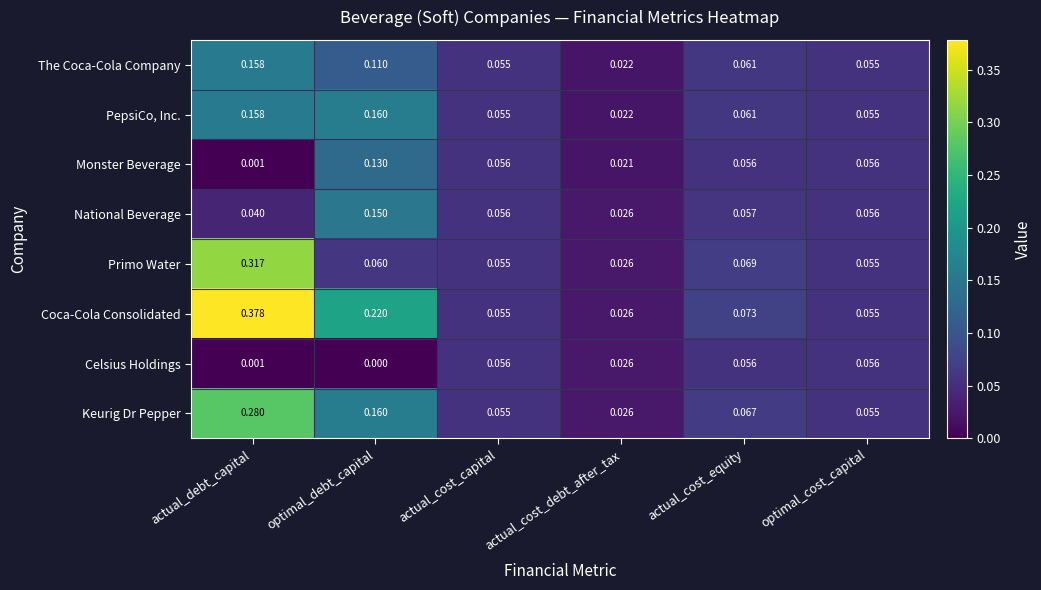

Rank the series by their maximum value, from highest to lowest.

Coca-Cola Consolidated, Primo Water, Keurig Dr Pepper, PepsiCo, Inc., The Coca-Cola Company, National Beverage, Monster Beverage, Celsius Holdings